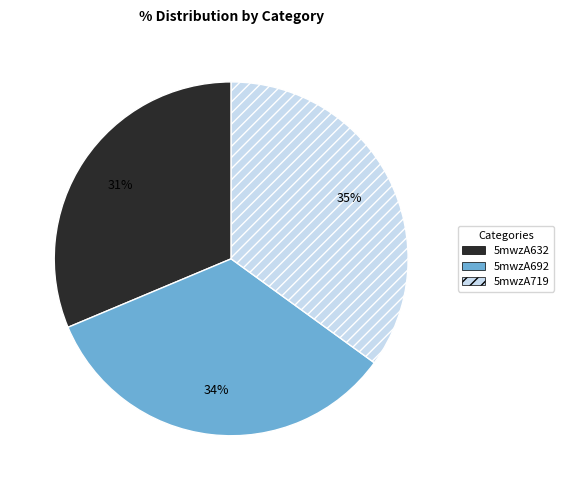

What is the ratio of the value at 5mwzA632 to the value at 5mwzA719?

0.9